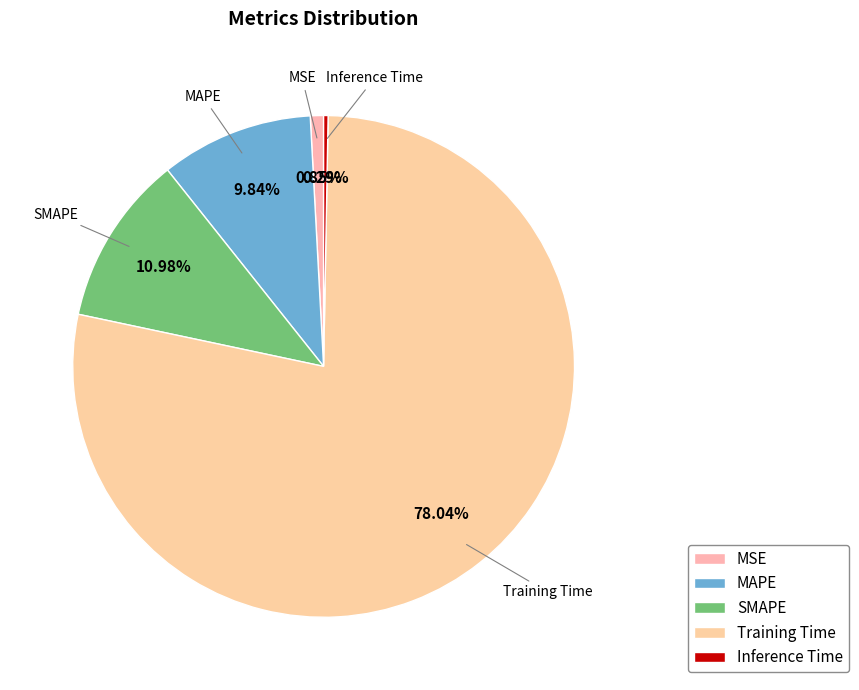

The MSE slice represents 1% of the pie. True or false?

True